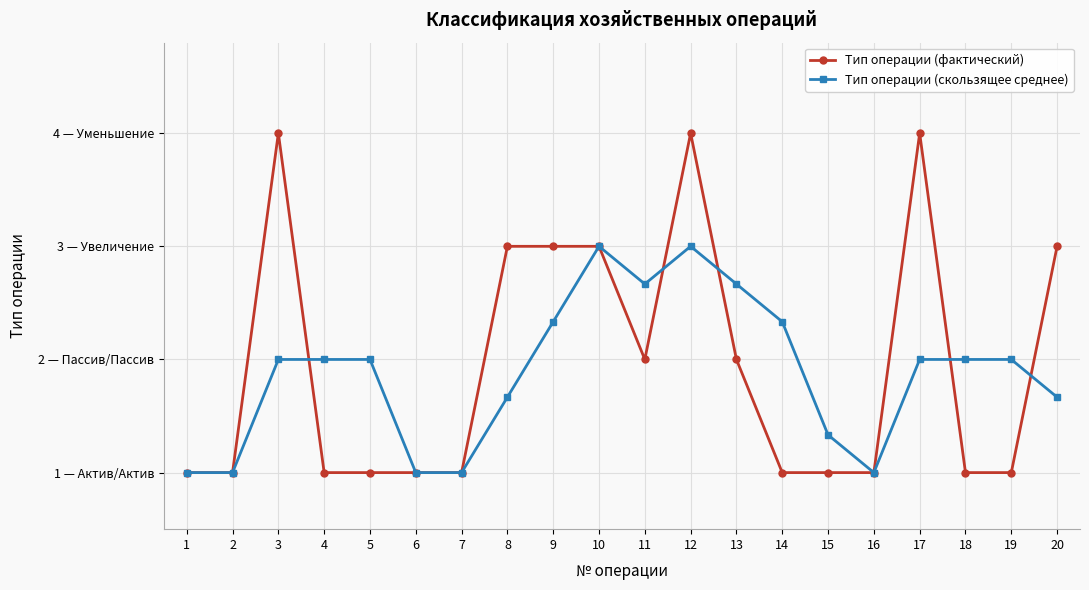

The Тип операции (скользящее среднее) series shows 0.9 at 15. True or false?

False